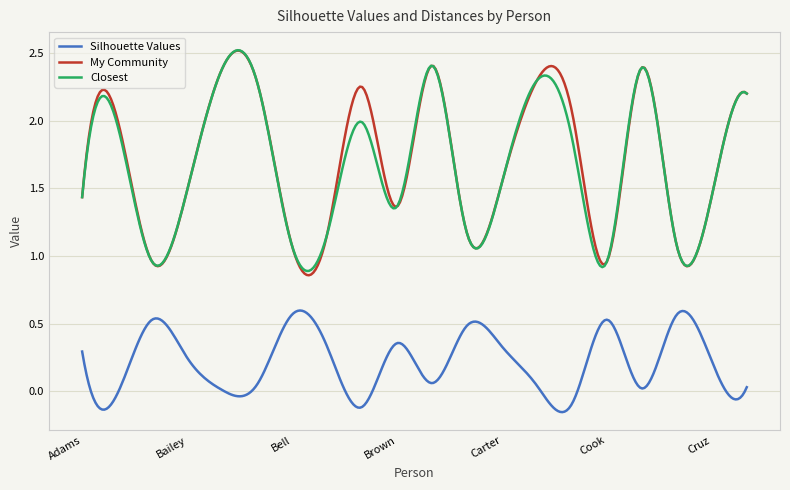

True or false: Silhouette Values and Closest intersect in this chart.

False